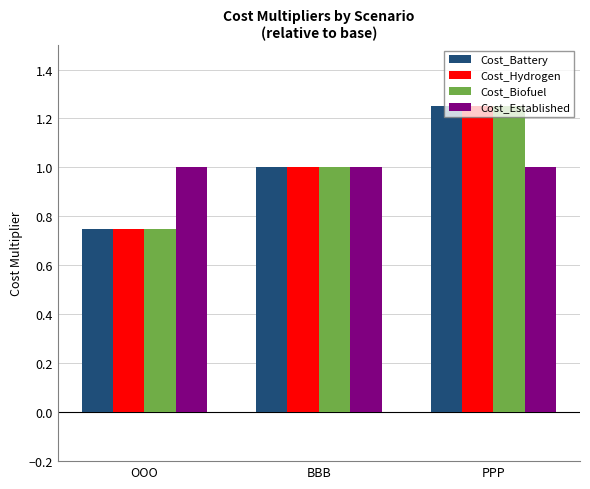

Is the value of Cost_Hydrogen at PPP greater than the value of Cost_Established at BBB?

Yes